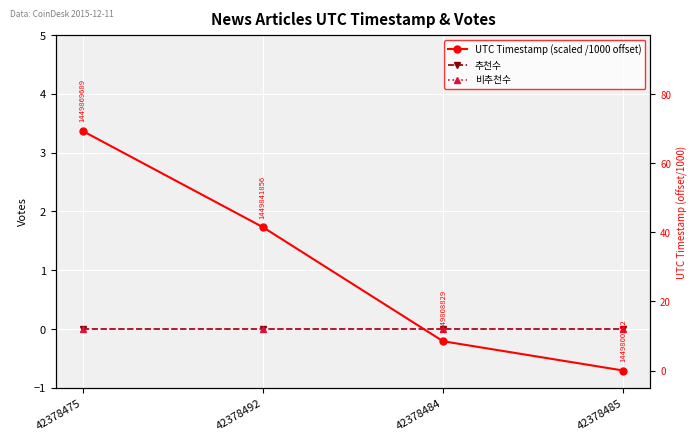

How many values in UTC Timestamp (scaled /1000 offset) are above zero?

3